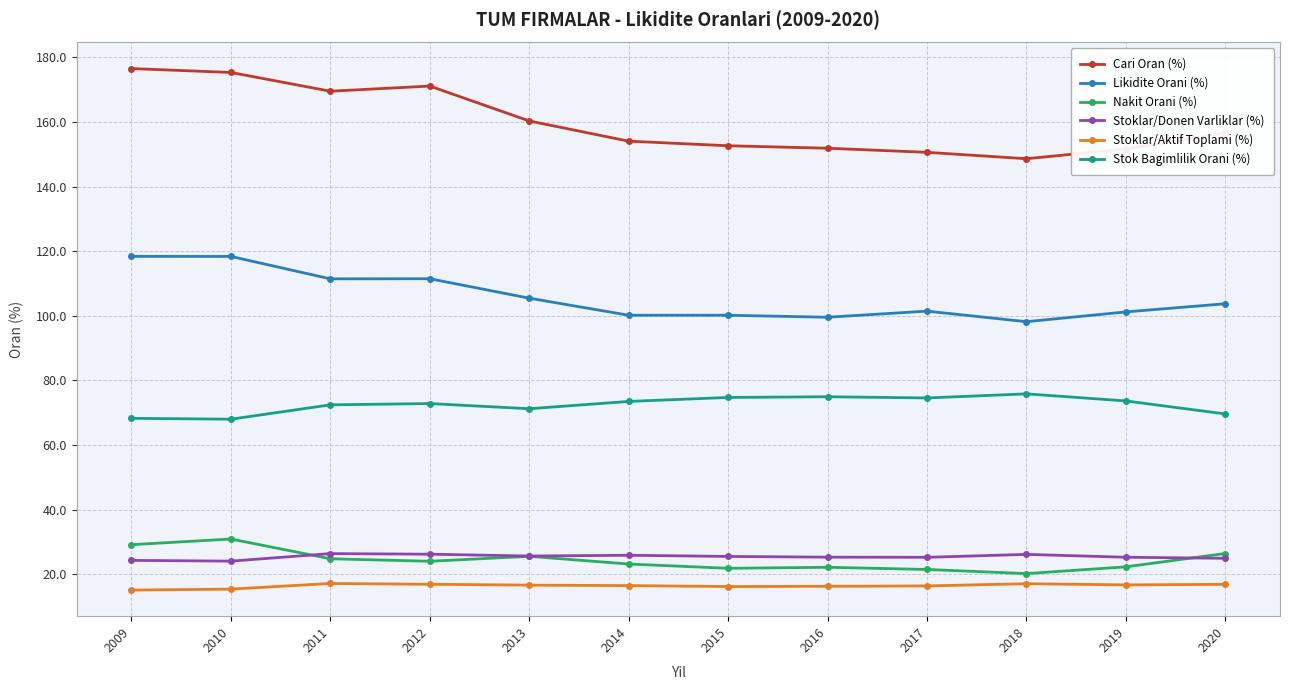

True or false: Likidite Orani (%) and Stok Bagimlilik Orani (%) intersect in this chart.

False